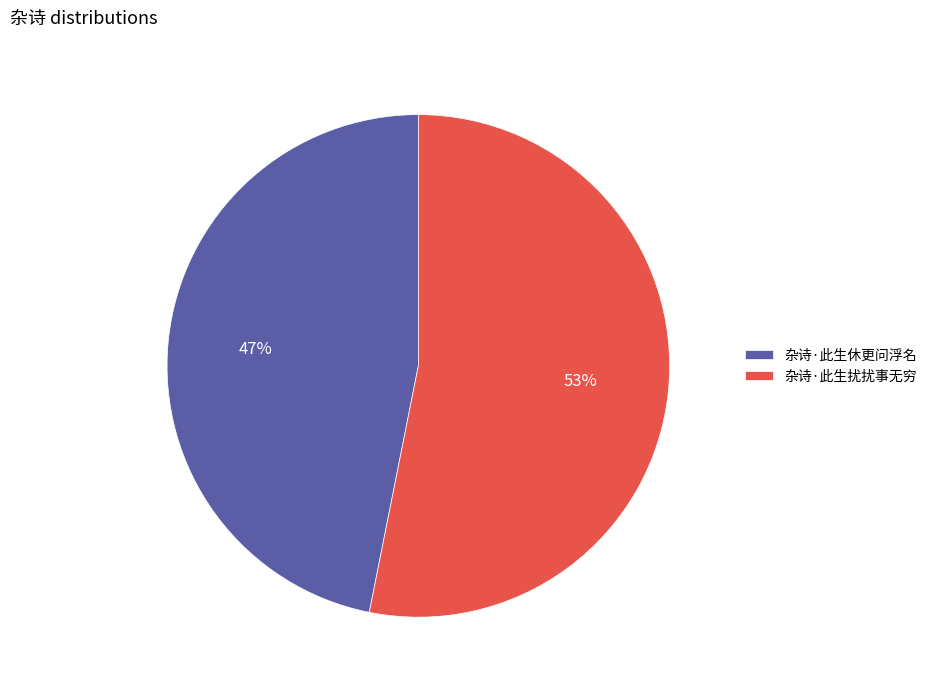

To the nearest percent, what is the difference between the 杂诗·此生扰扰事无穷 and 杂诗·此生休更问浮名 slice percentages?

6%